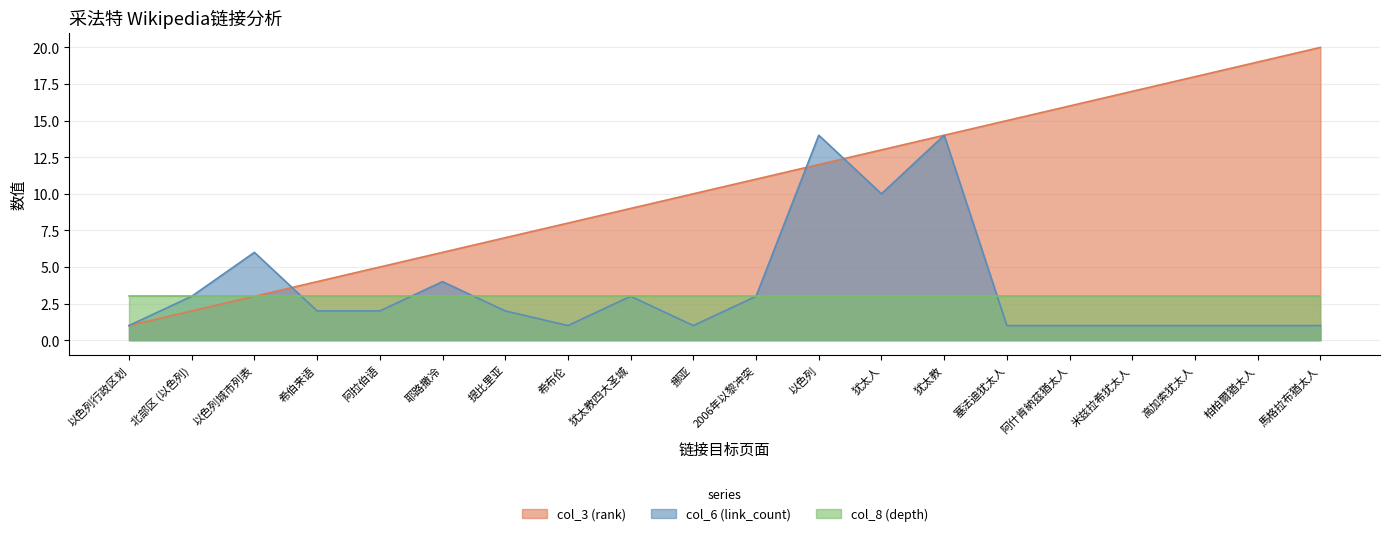

At which label does col_3 (rank) first exceed 11?

以色列